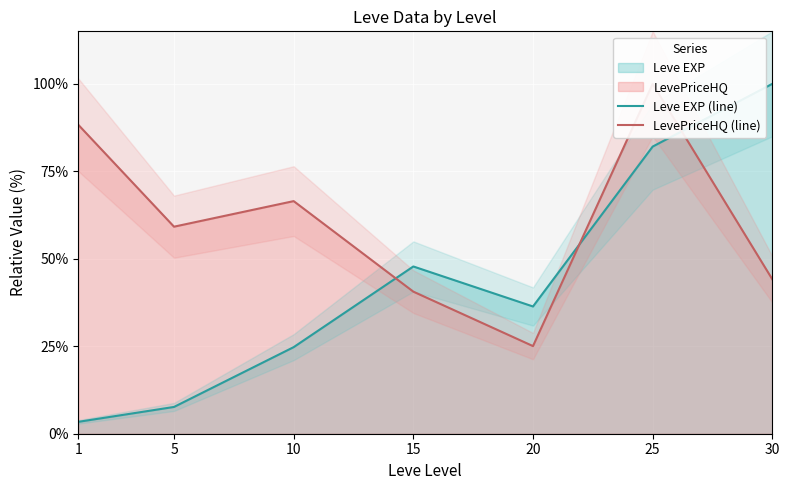

What is the sum of all Leve EXP (line) values?

302.0